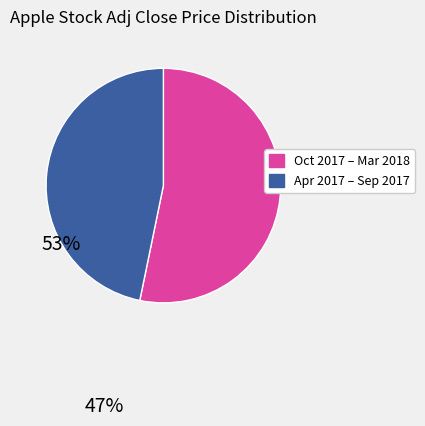

Count the number of slices in the pie.

2